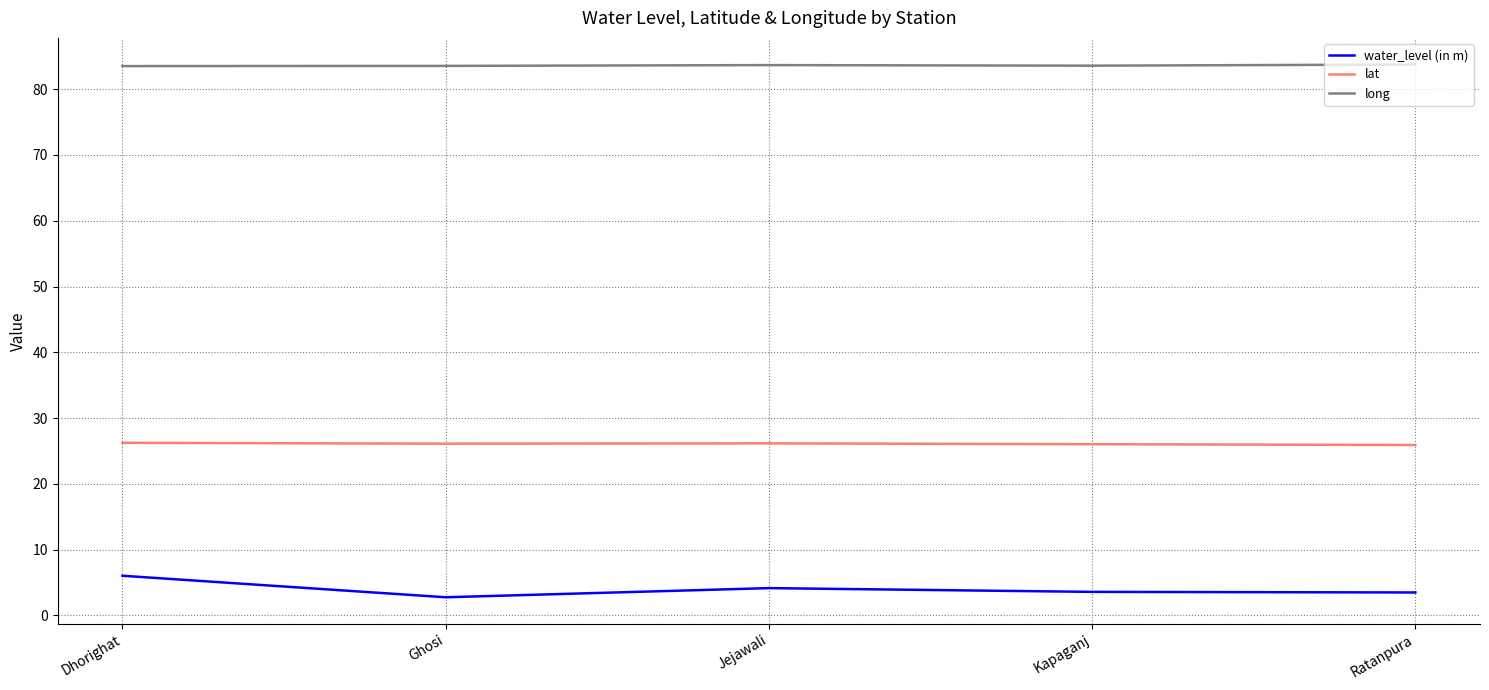

Is this an area chart (filled region under the line)?

No